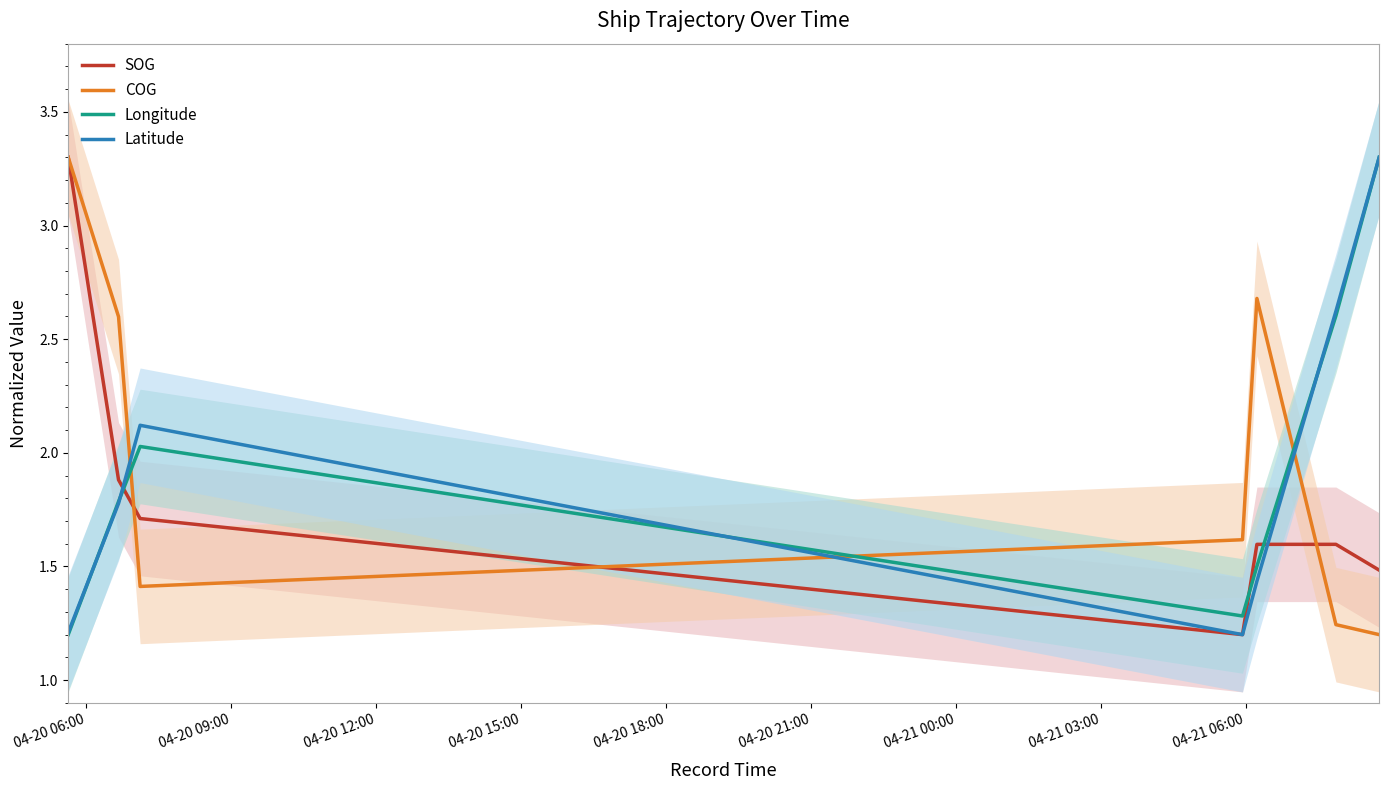

After their last crossing, which series has the higher values: COG or Longitude?

Longitude